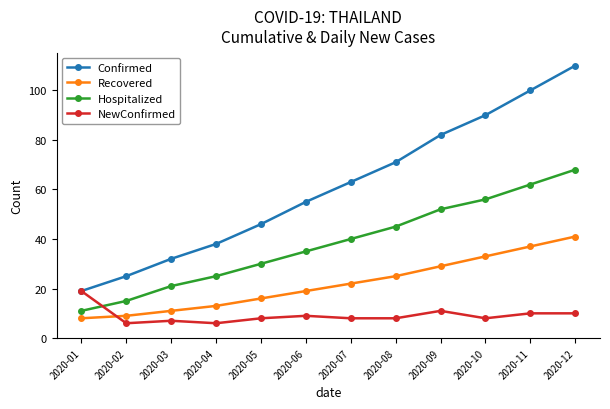

What are all the series names shown in the legend?

Confirmed, Recovered, Hospitalized, NewConfirmed